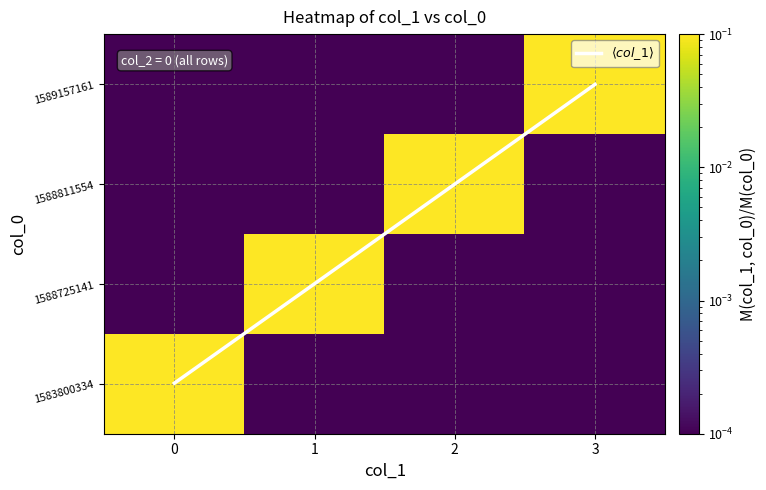

At which category does the chart reach its peak across all series?

3